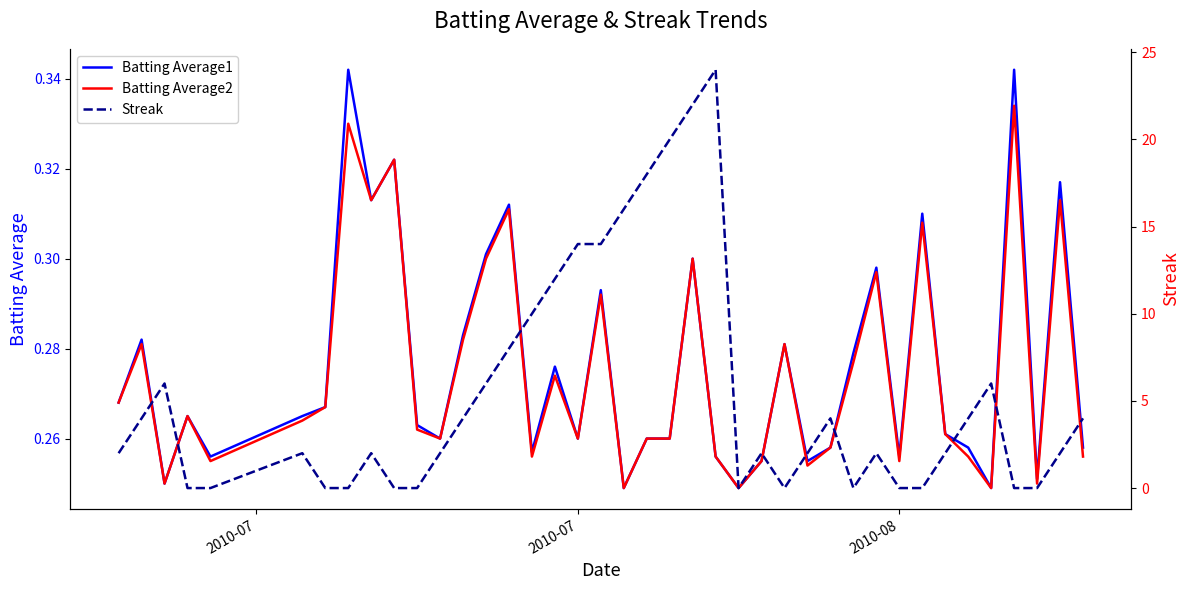

Which series ends up on top after the final intersection of Streak and Batting Average2?

Streak